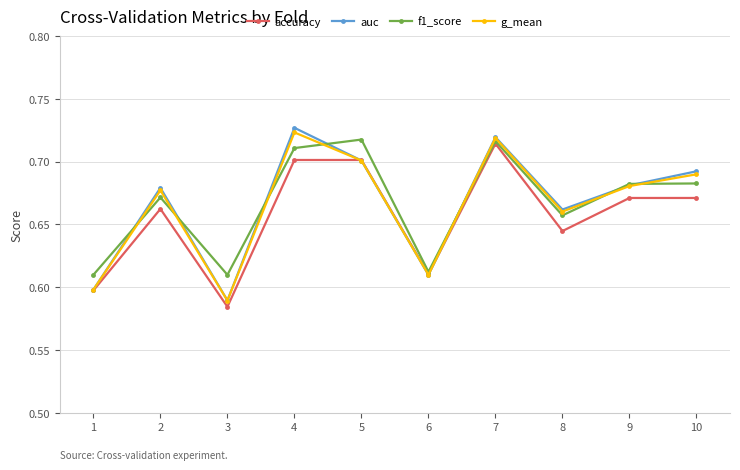

Does the chart have visible grid lines?

Yes